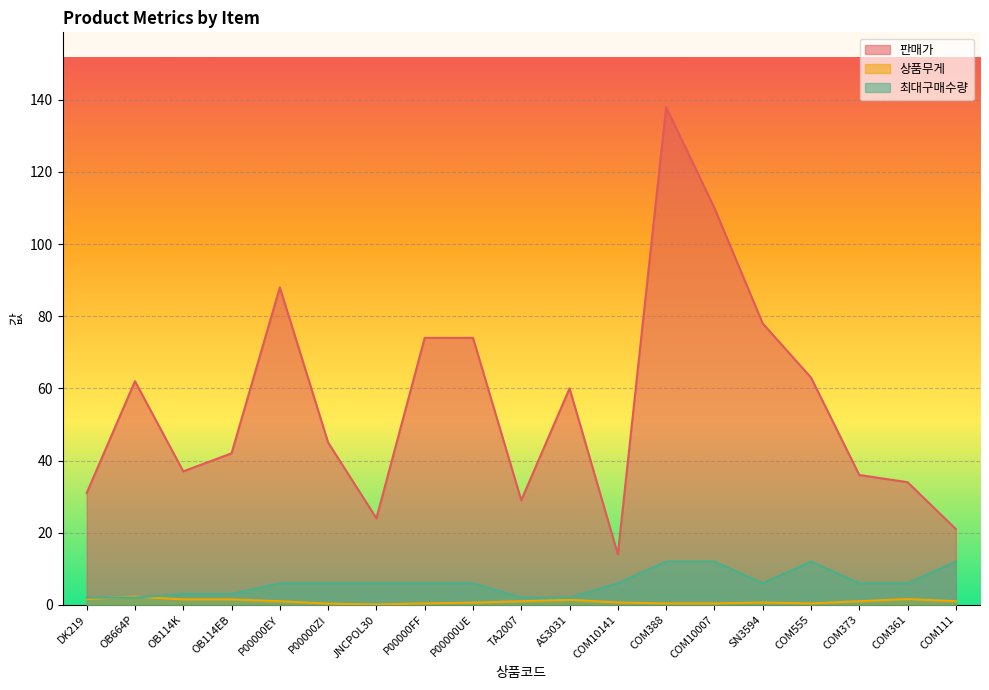

True or false: 판매가 has a value of 14.0 at COM10141.

True